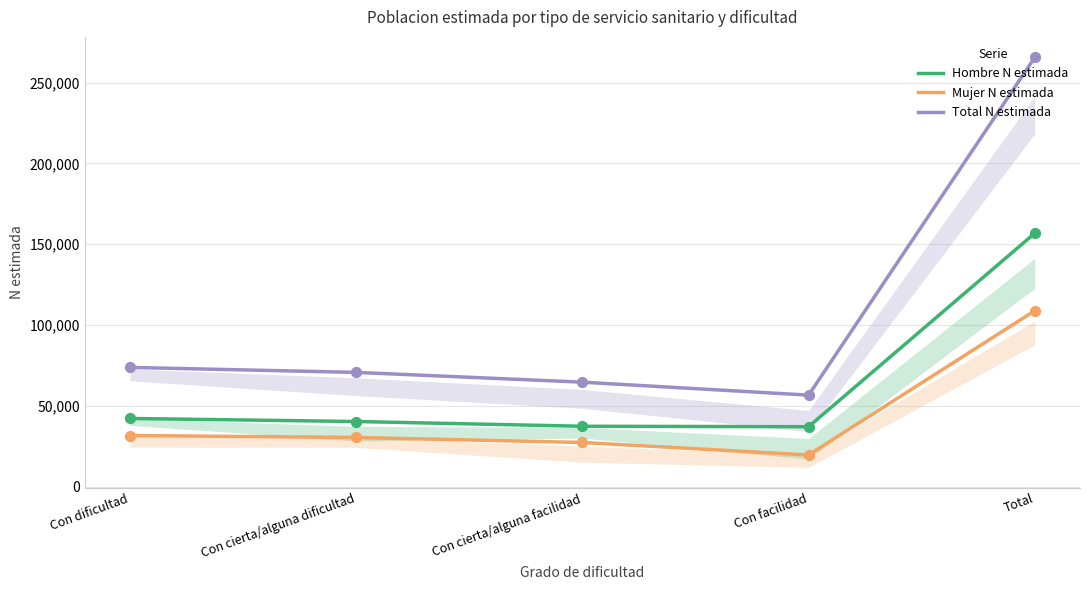

Which series contains the lowest Y value?

Mujer N estimada